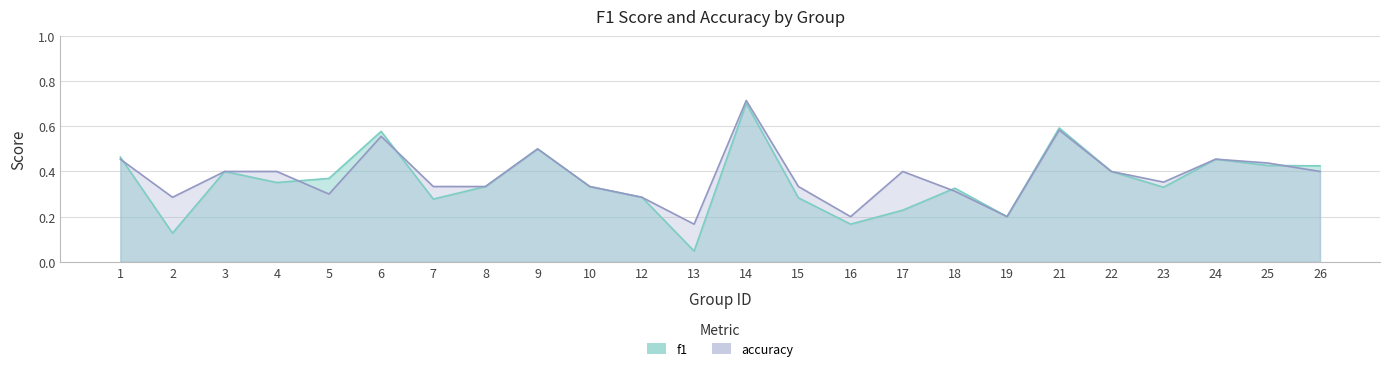

Rank the series by their average value, from lowest to highest.

f1, accuracy